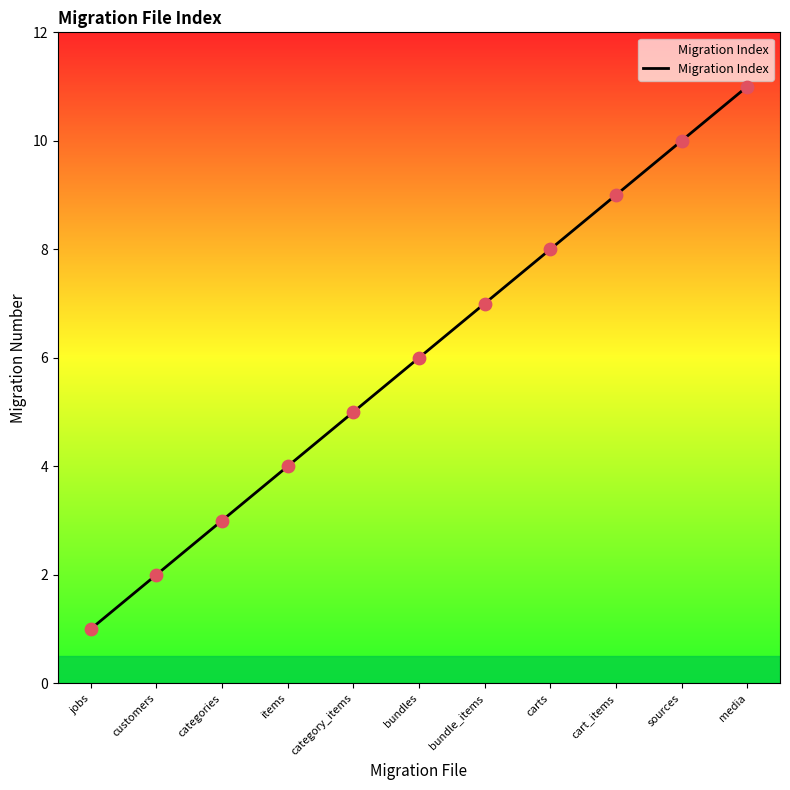

Approximately how many times larger is the value at categories compared to bundle_items?

0.4